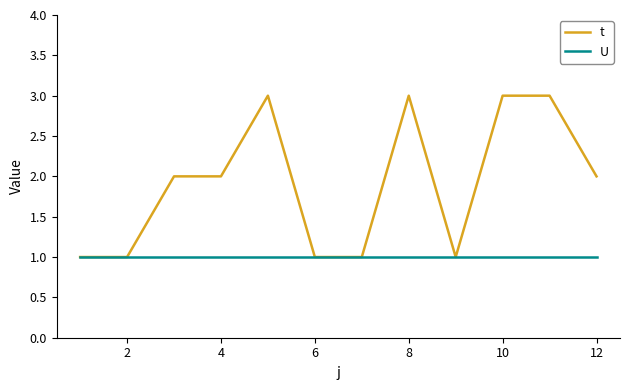

Rank the series by their maximum value, from lowest to highest.

U, t